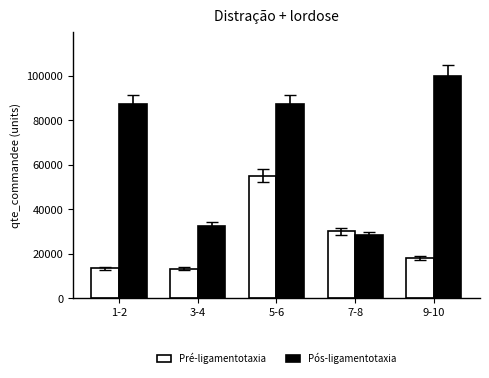

What position from the left is 1-2?

1